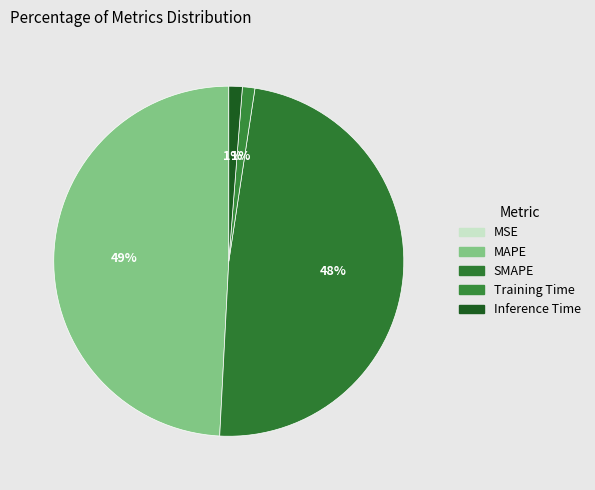

Does MSE account for over 50% of the chart?

No